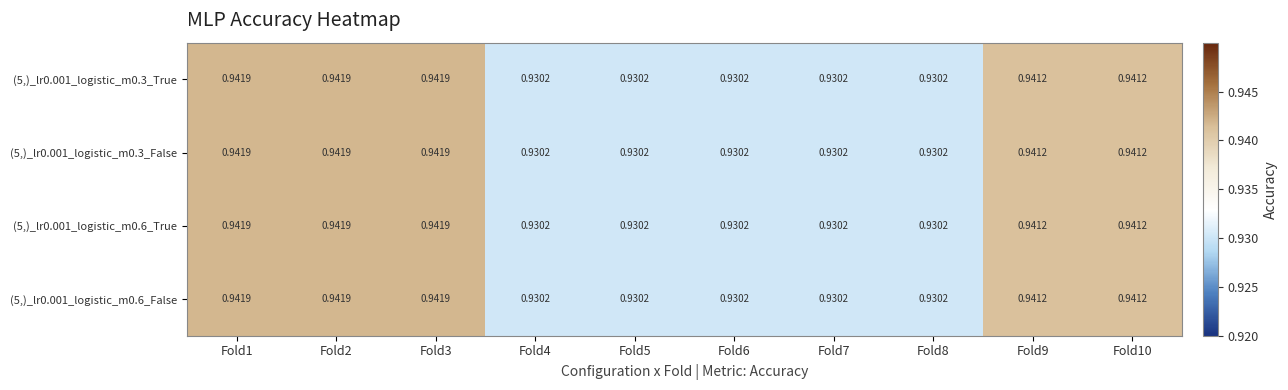

At which category does the chart reach its minimum across all series?

Fold4